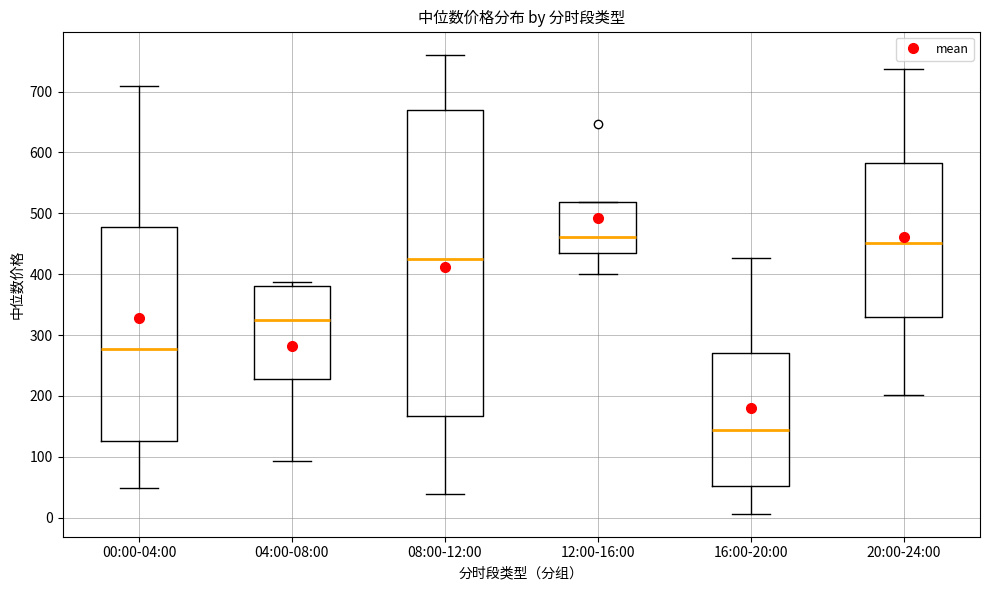

Reading left to right, read every box against the y-axis: the position of its median line, the range the box covers, and the ends of its whiskers. The values are not printed on the chart, so give them approximately, as read against the axis.

00:00-04:00: median 280, box 130 to 480, whiskers 50 to 710
04:00-08:00: median 320, box 230 to 380, whiskers 90 to 390
08:00-12:00: median 420, box 170 to 670, whiskers 40 to 760
12:00-16:00: median 460, box 430 to 520, whiskers 400 to 520
16:00-20:00: median 140, box 50 to 270, whiskers 10 to 430
20:00-24:00: median 450, box 330 to 580, whiskers 200 to 740